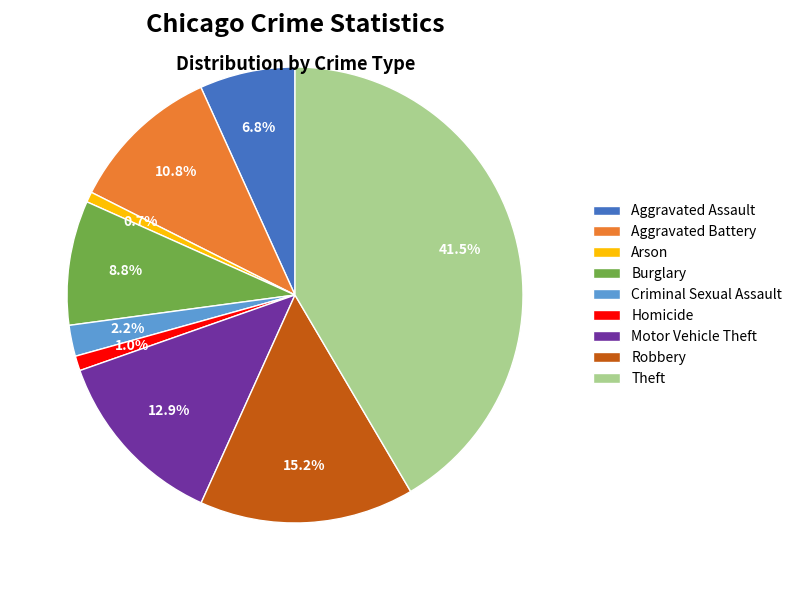

To the nearest percent, what percentage of the pie is Arson?

1%